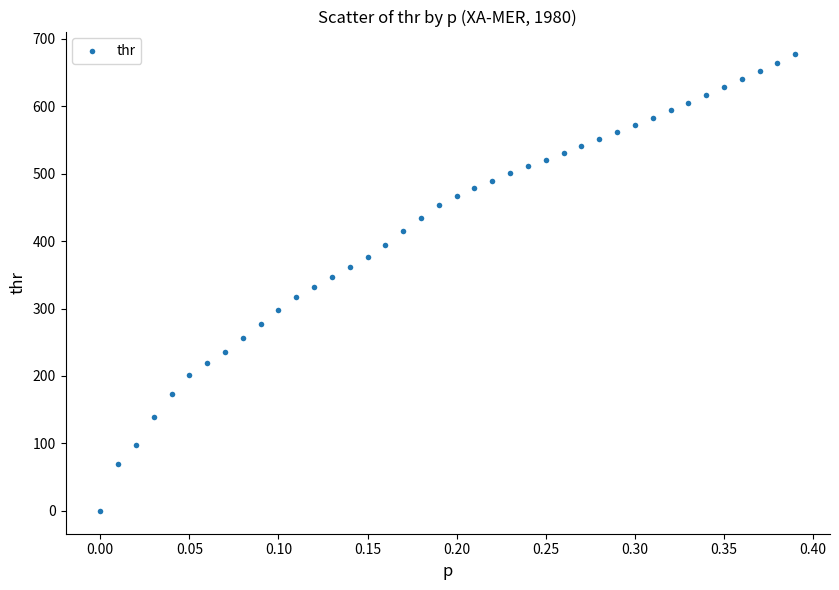

What is the range of Y values (max minus min)?

676.8